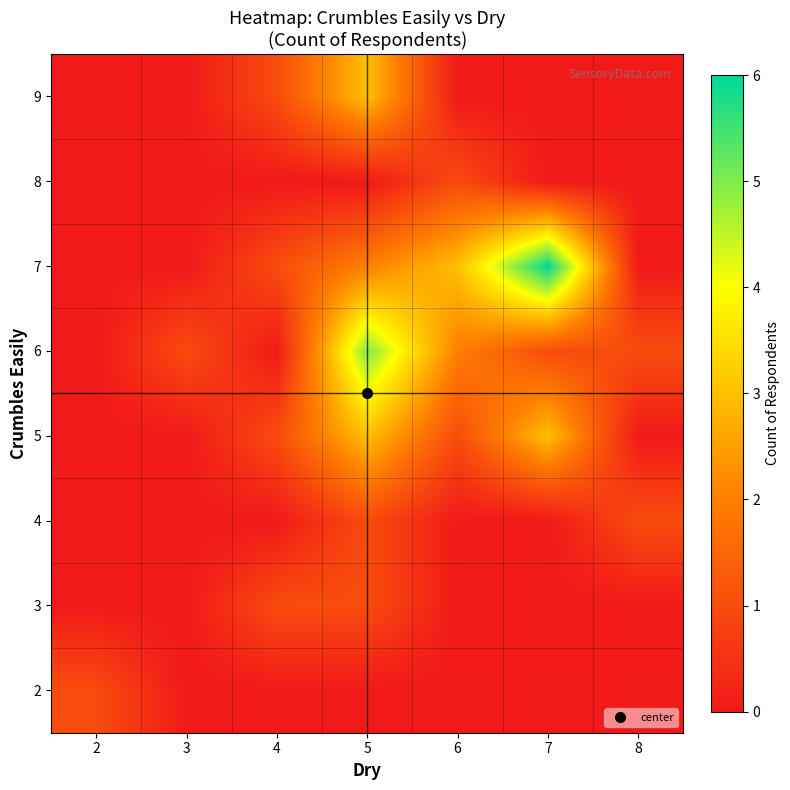

Reading right to left, transcribe all the data shown in this chart.

2: 8=0	7=0	6=0	5=0	4=0	3=0	2=1
3: 8=0	7=0	6=0	5=1	4=1	3=0	2=0
4: 8=1	7=0	6=0	5=1	4=0	3=0	2=0
5: 8=0	7=3	6=1	5=3	4=1	3=0	2=0
6: 8=1	7=1	6=2	5=5	4=0	3=1	2=0
7: 8=0	7=6	6=3	5=2	4=1	3=0	2=0
8: 8=0	7=0	6=1	5=0	4=0	3=0	2=0
9: 8=0	7=0	6=0	5=3	4=1	3=0	2=0